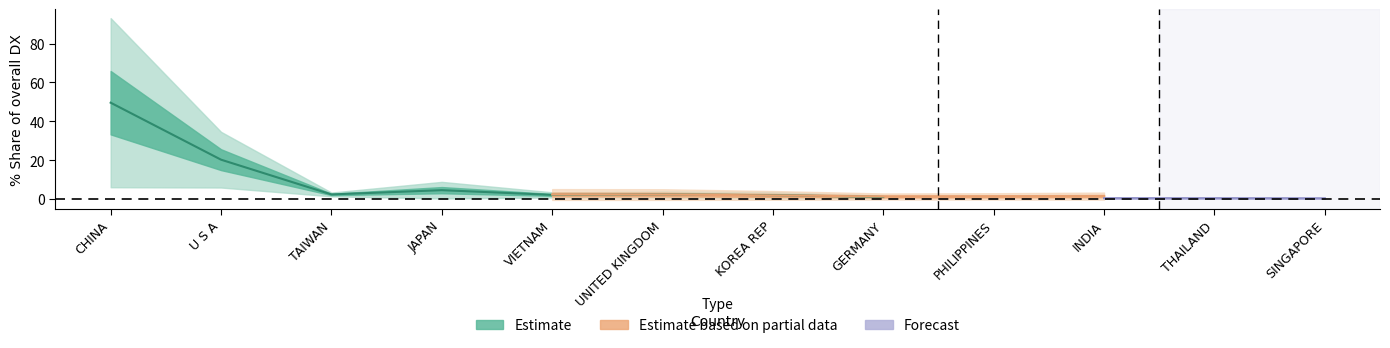

Does the chart display data point markers on the line(s)?

No